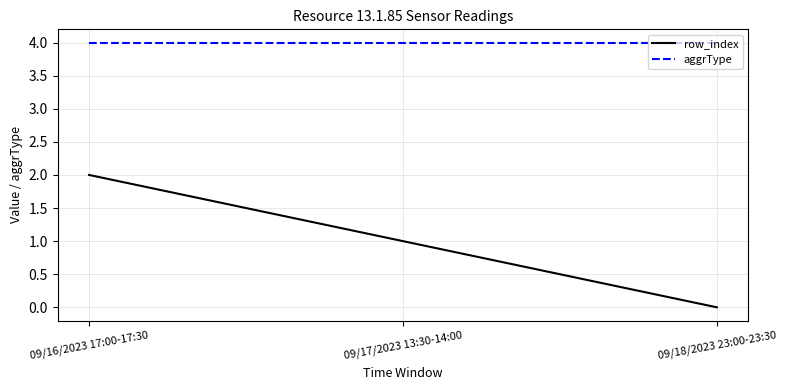

At 09/17/2023 13:30-14:00, list the series in order from smallest to largest.

row_index, aggrType